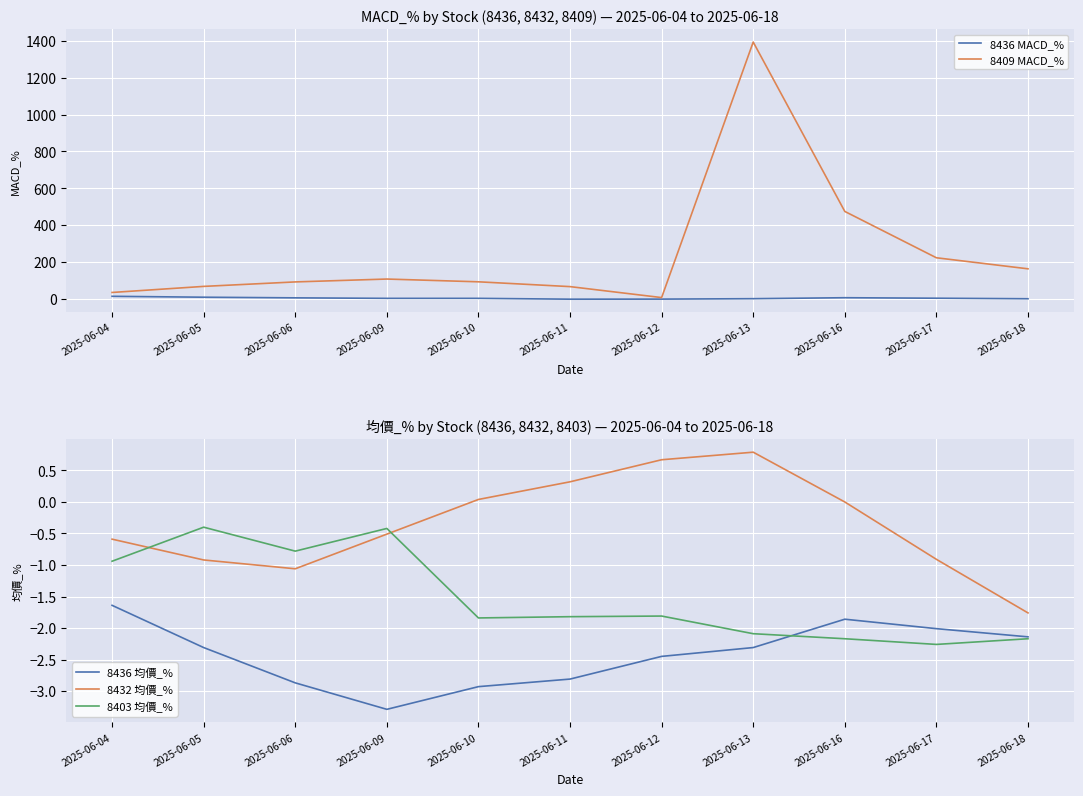

What is the value of the 8436 均價_% point at the 5th from the left?

-2.9